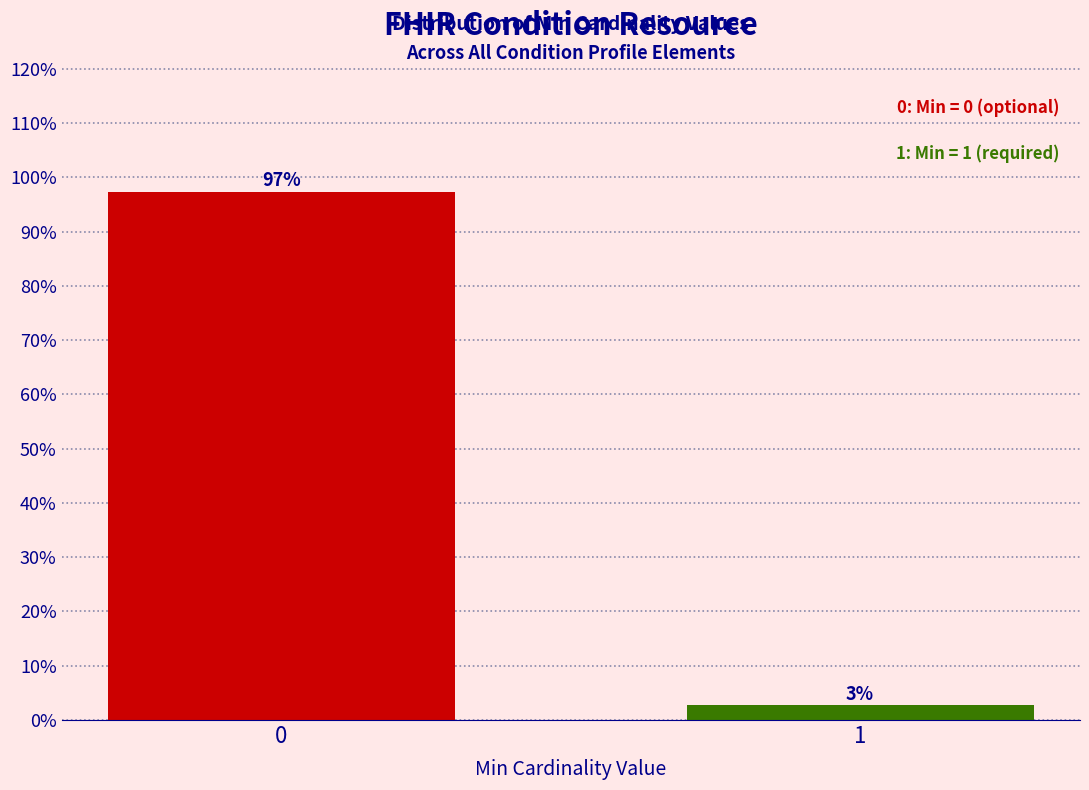

What is the smallest value displayed?

2.7